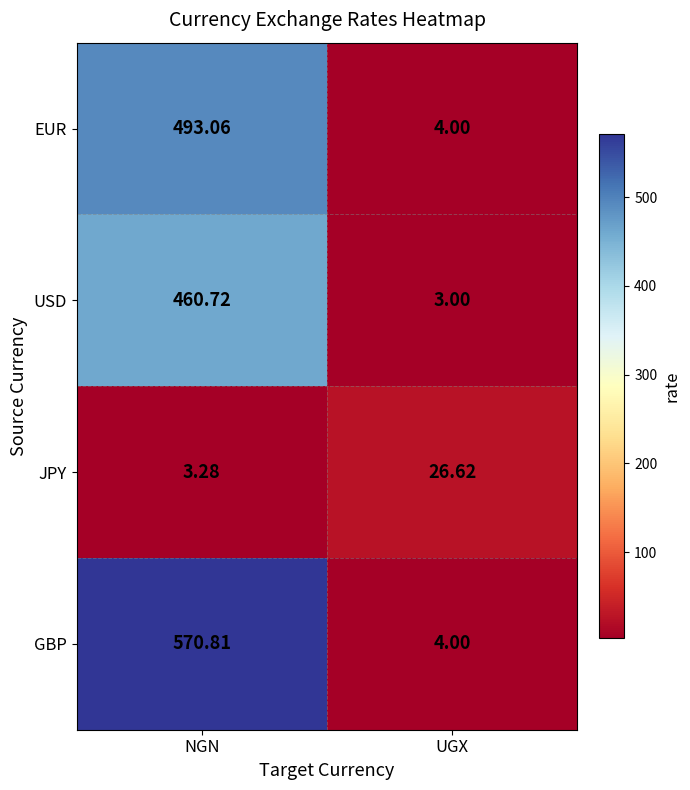

Where is GBP nearest to the value 287?

UGX